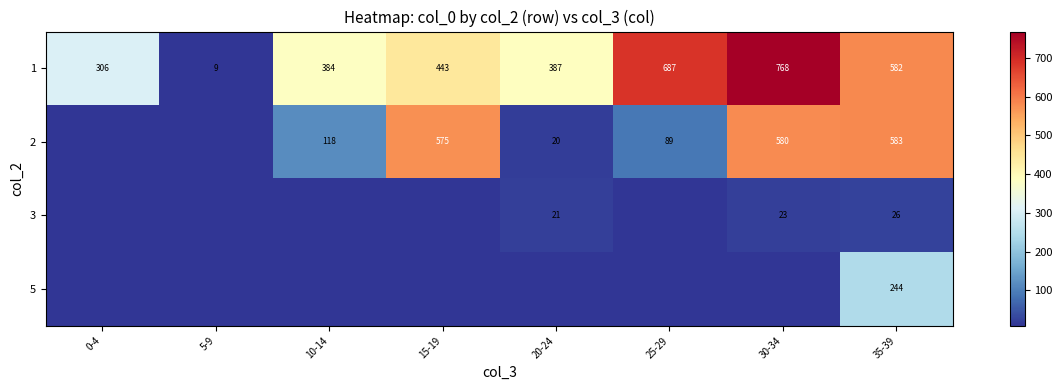

True or false: 1 has a value of 79.4 at 0-4.

False